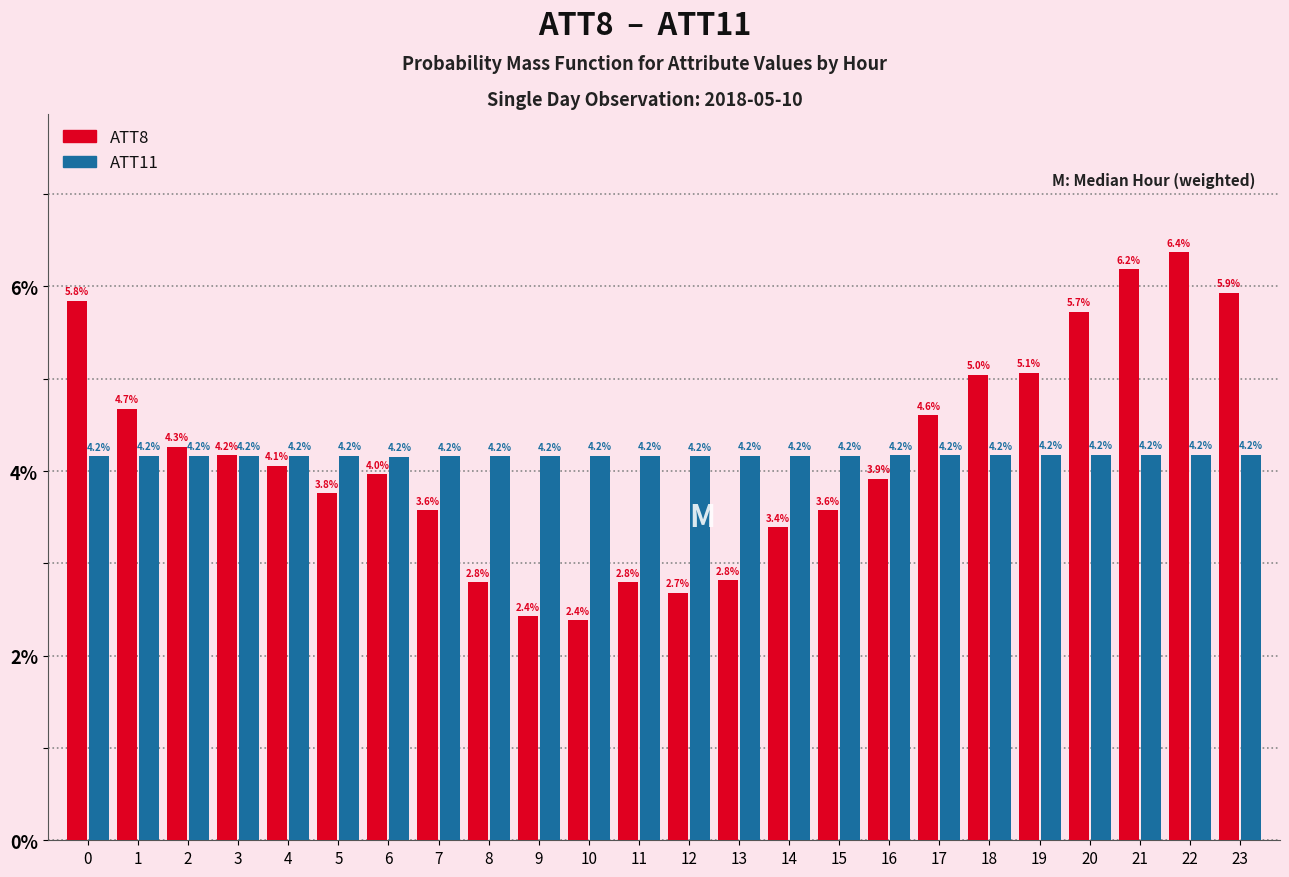

What is the smallest value displayed?

2.4